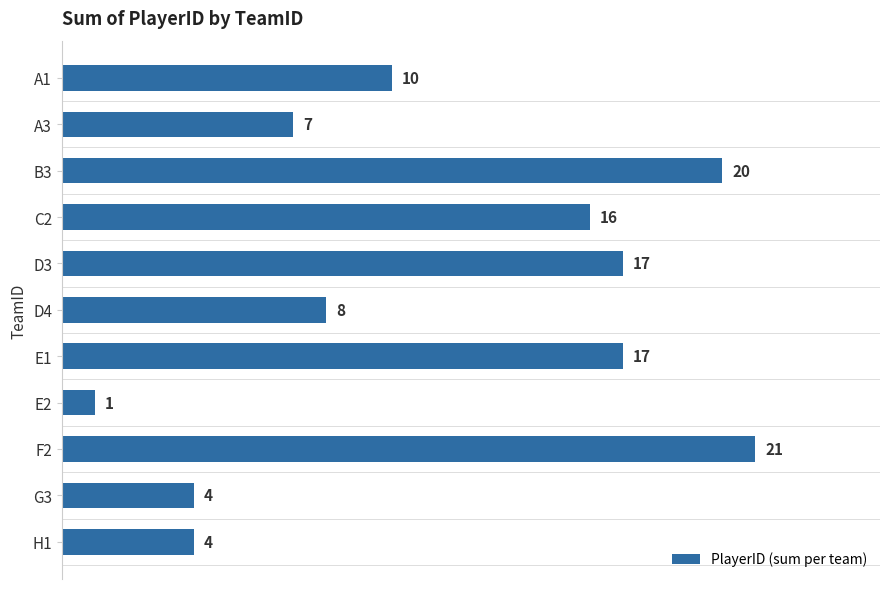

At which label is the value closest to 11?

A1